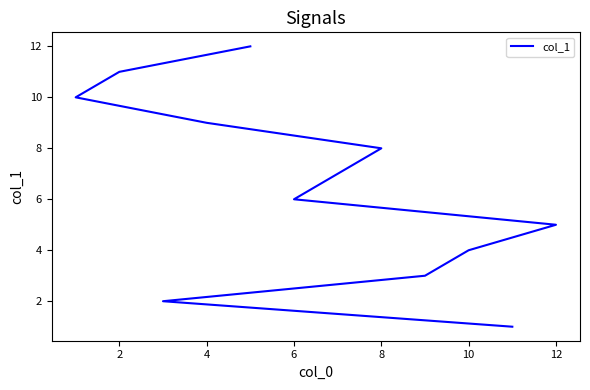

What is the change in value from 0 to 8?

+4